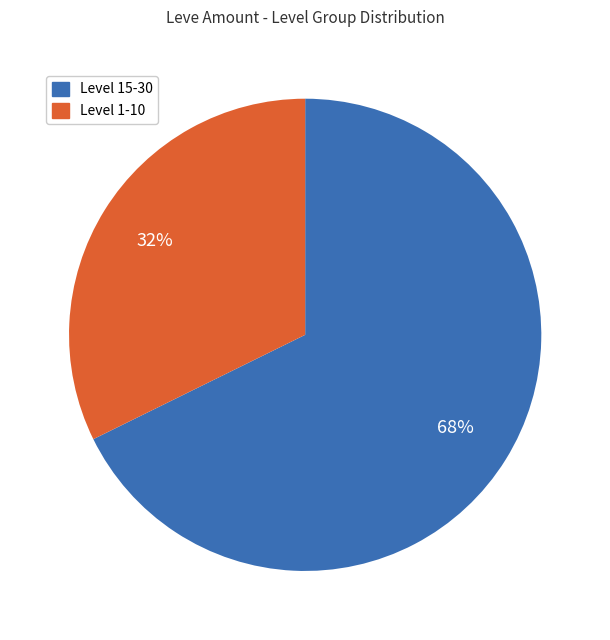

Does any single category account for the majority?

Yes